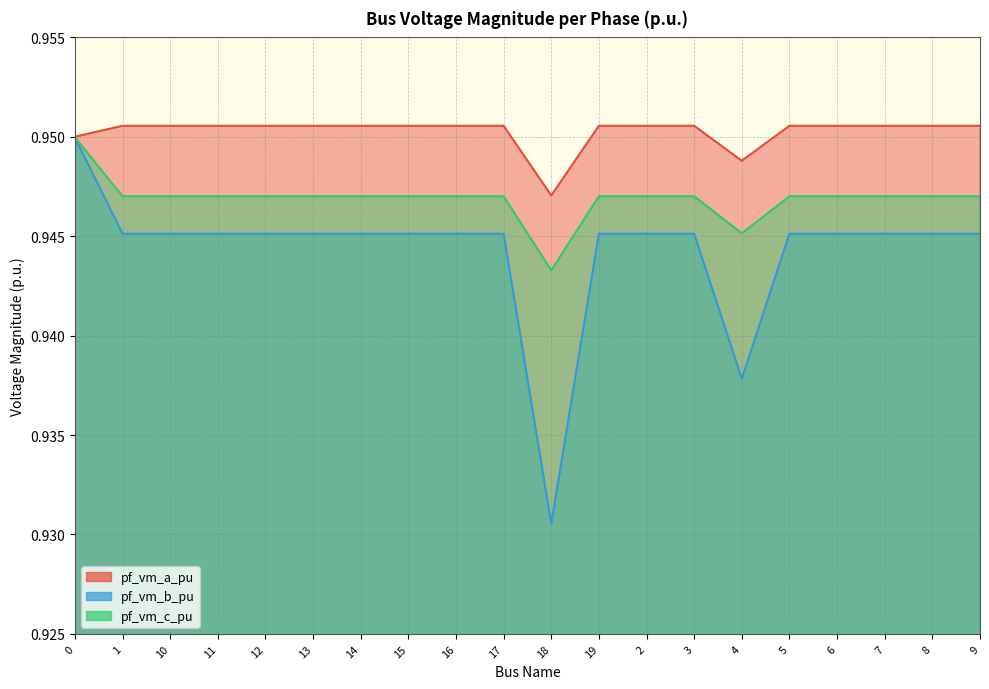

What are all the series names shown in the legend?

pf_vm_a_pu, pf_vm_b_pu, pf_vm_c_pu